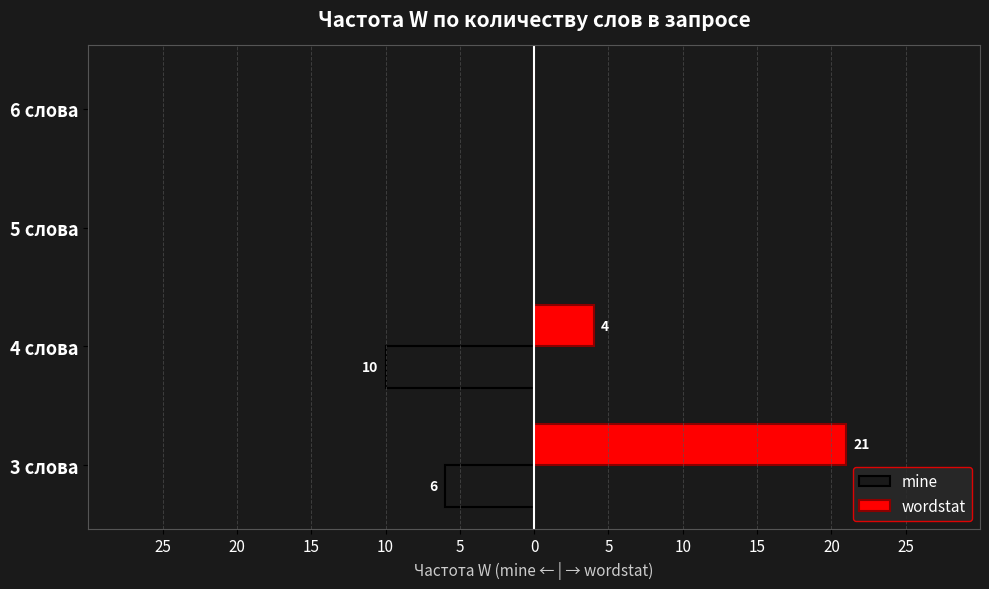

What are all the series names shown in the legend?

mine, wordstat